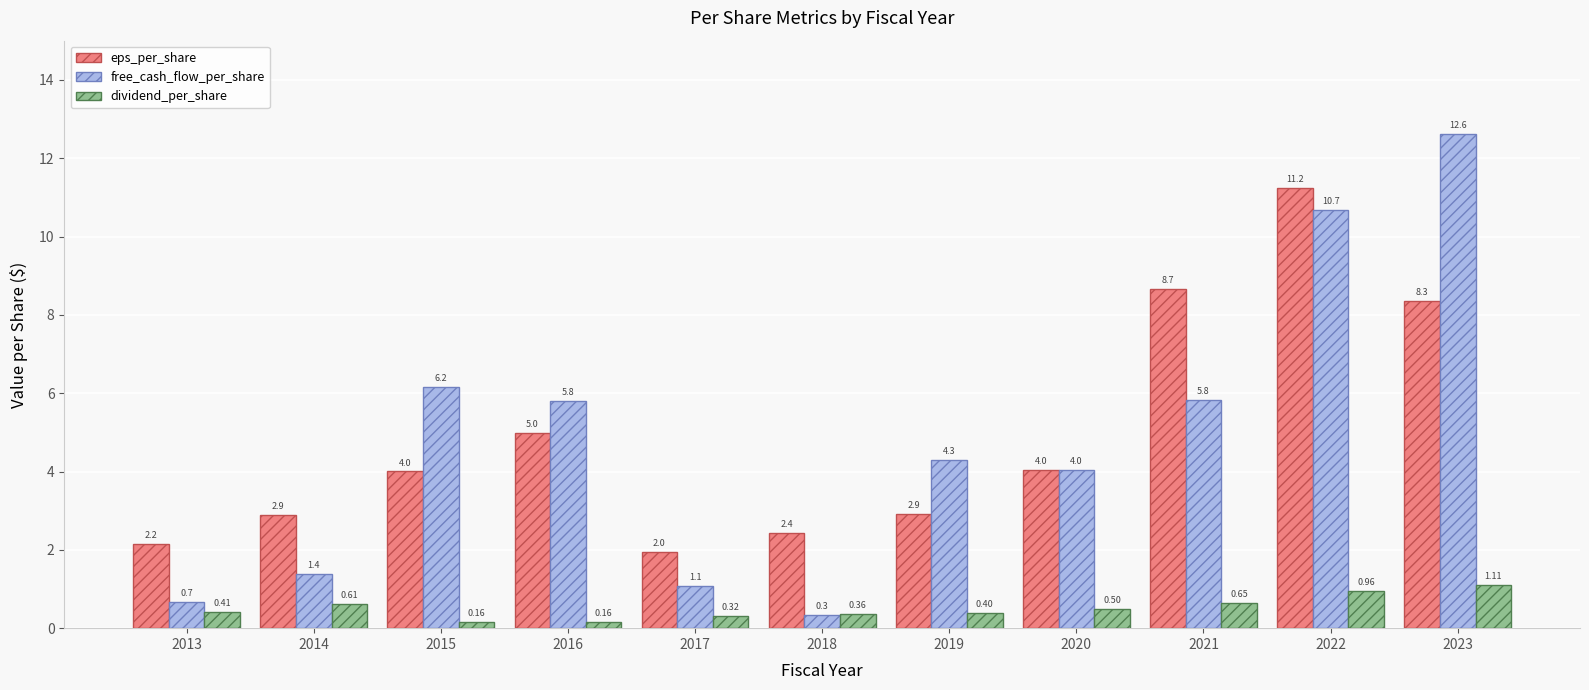

Which series has the largest range (max minus min)?

free_cash_flow_per_share